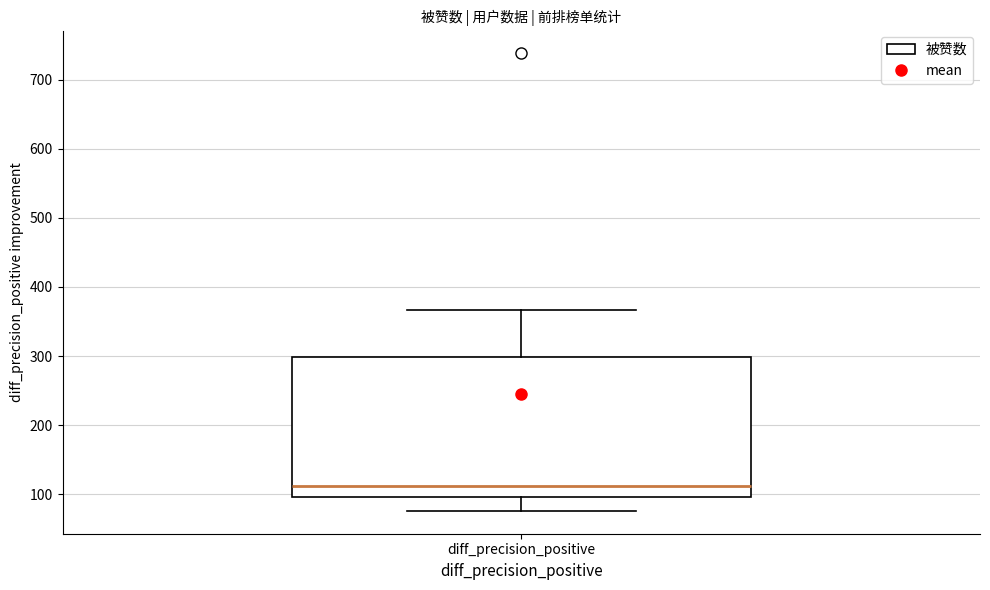

Where does the median line of the box for diff_precision_positive sit on the y-axis? The values are not printed on the chart, so give them approximately, as read against the axis.

110